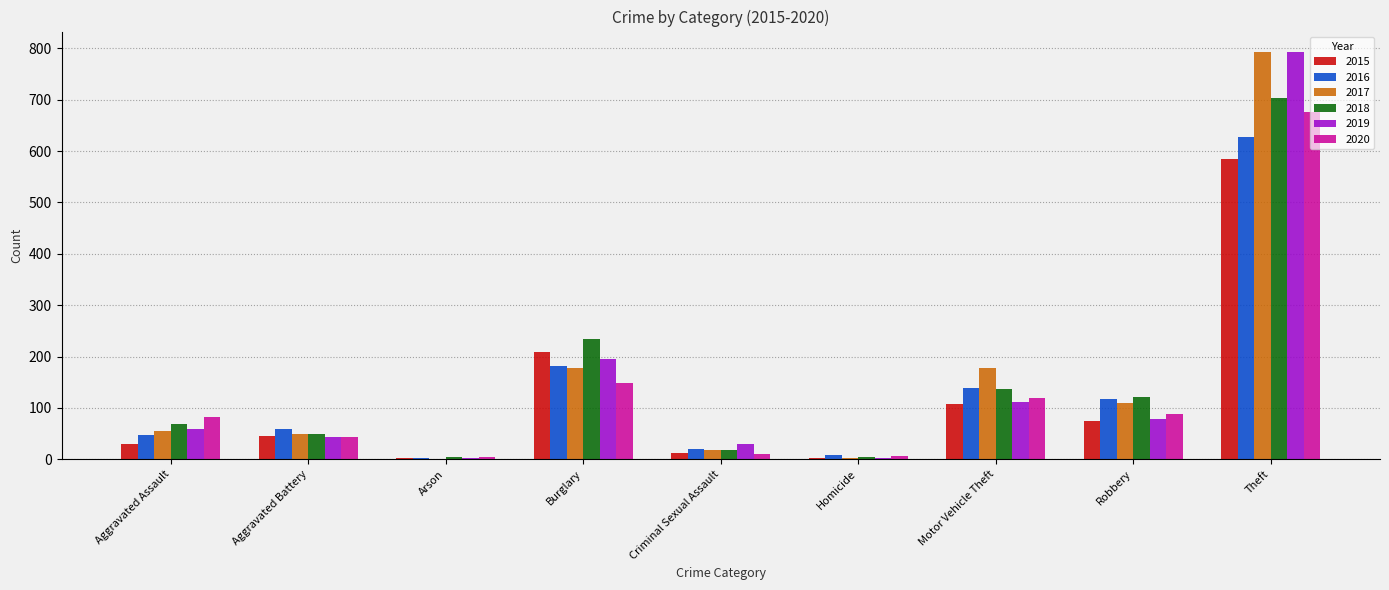

What are all the series names shown in the legend?

2015, 2016, 2017, 2018, 2019, 2020